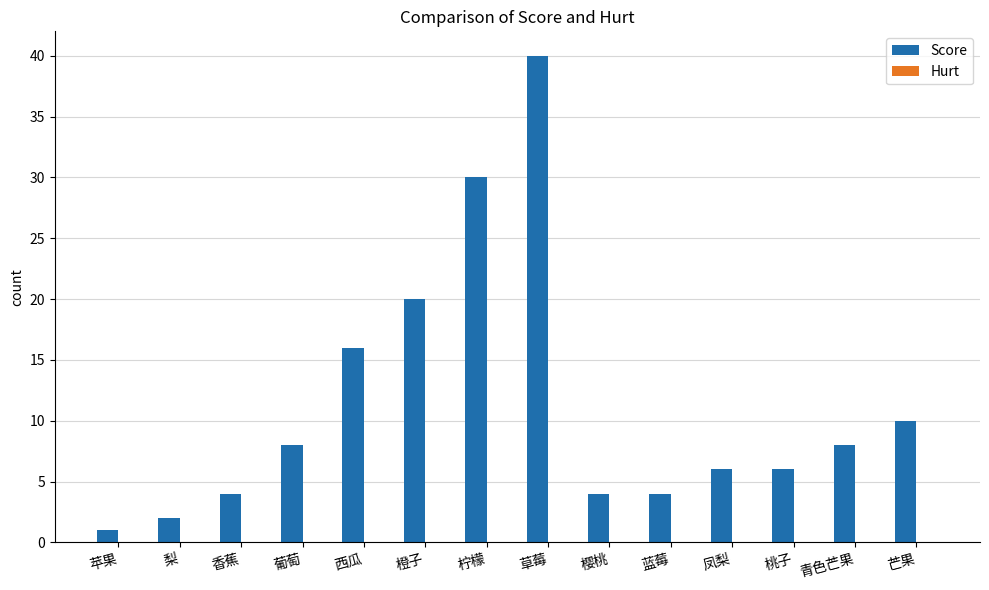

Approximately how many times larger is the value at 凤梨 compared to 西瓜?

0.4